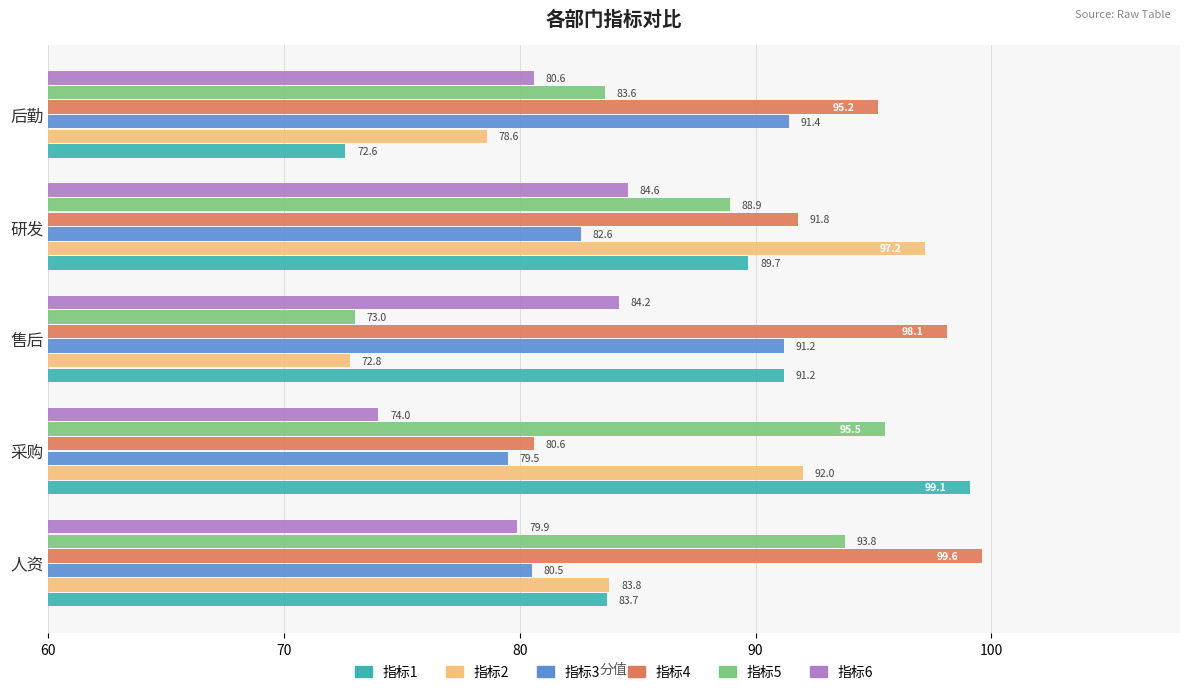

Which series has the widest spread of values?

指标1